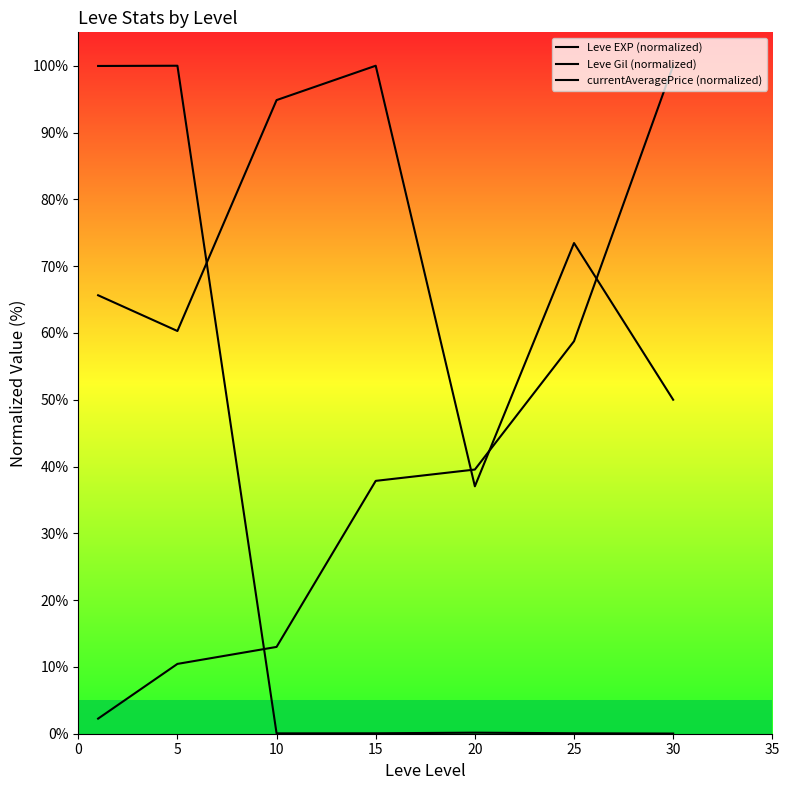

Which series ends up on top after the final intersection of Leve EXP (normalized) and currentAveragePrice (normalized)?

Leve EXP (normalized)